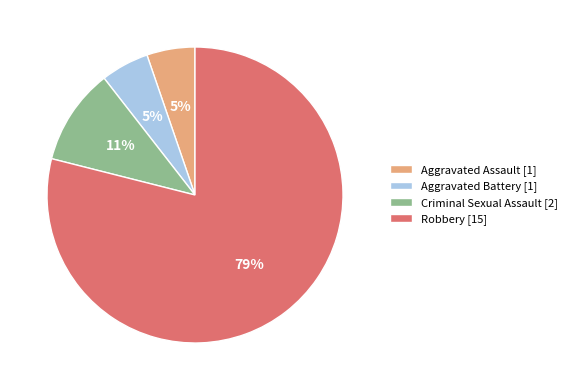

Between Aggravated Assault [1] and Robbery [15], which is larger?

Robbery [15]